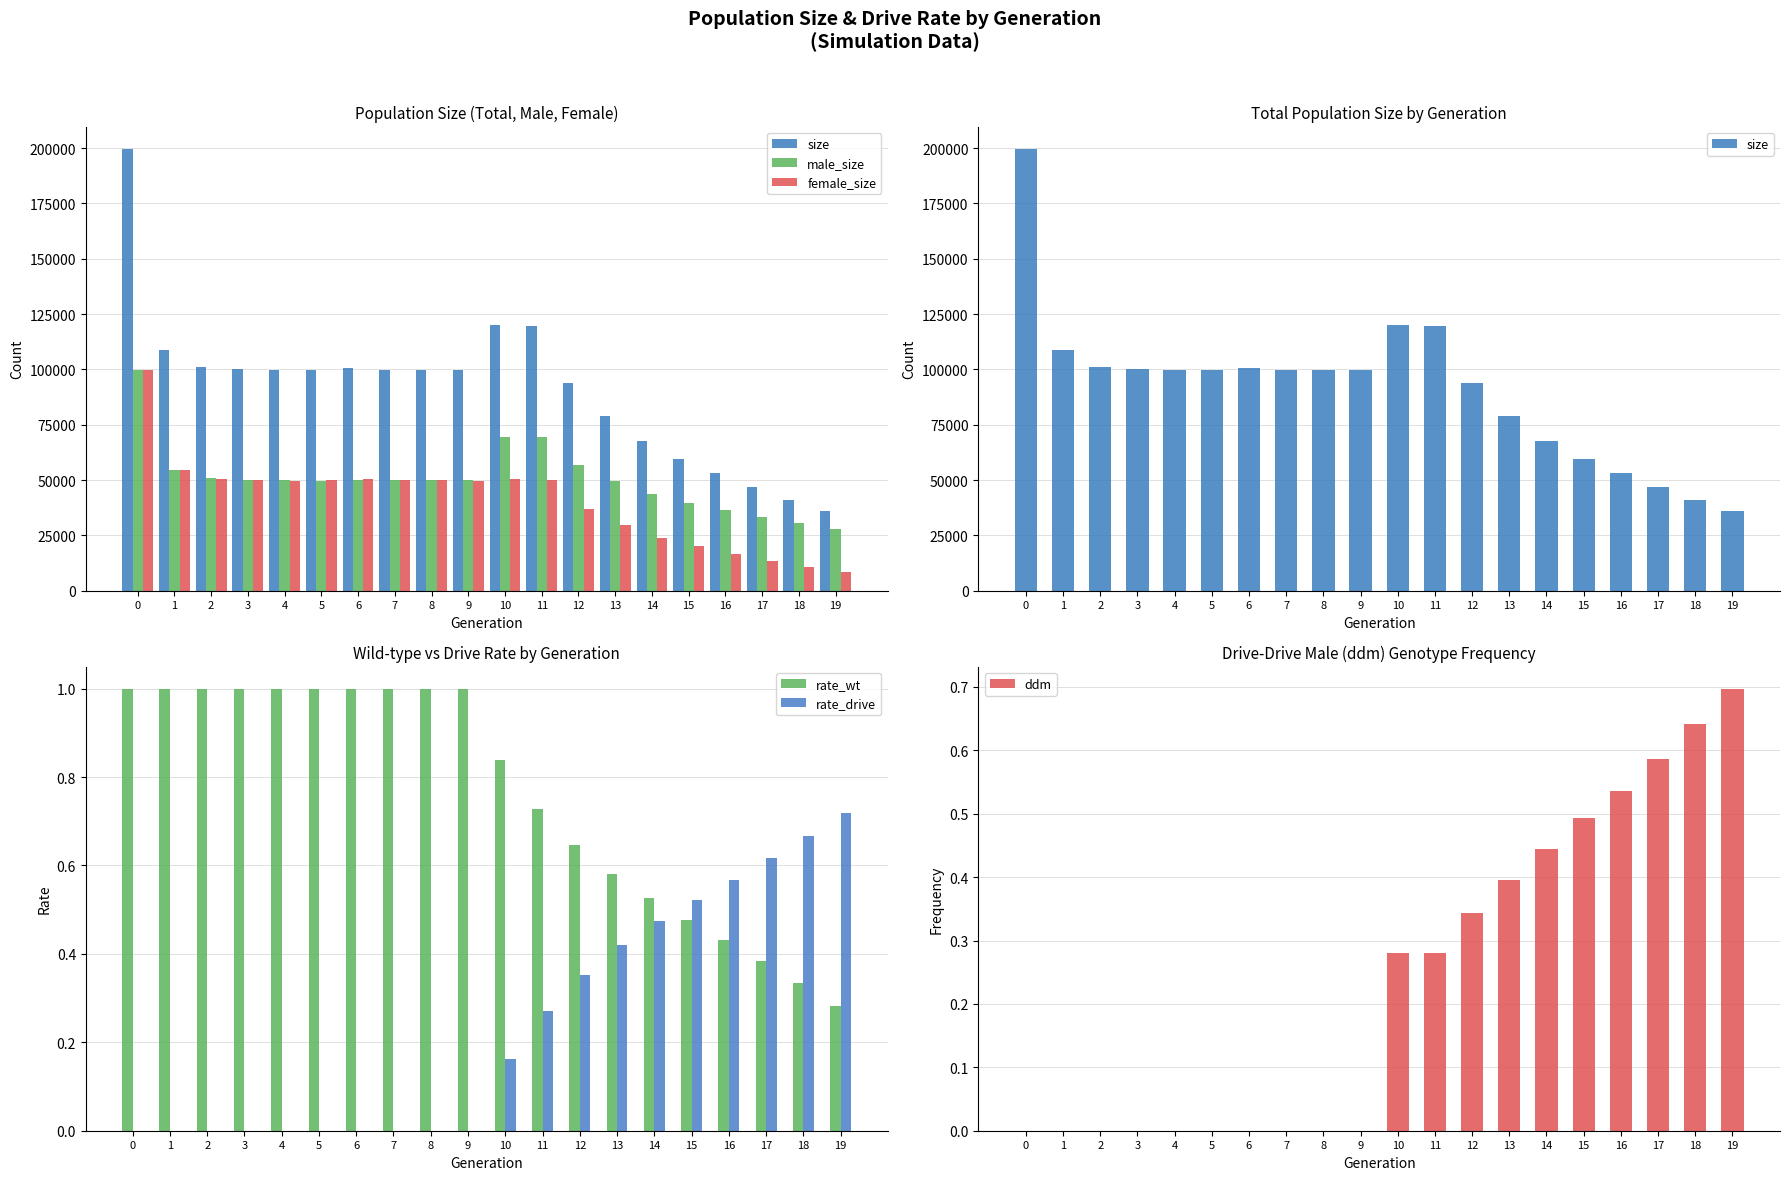

What is the total value across all series at 11?

238951.3